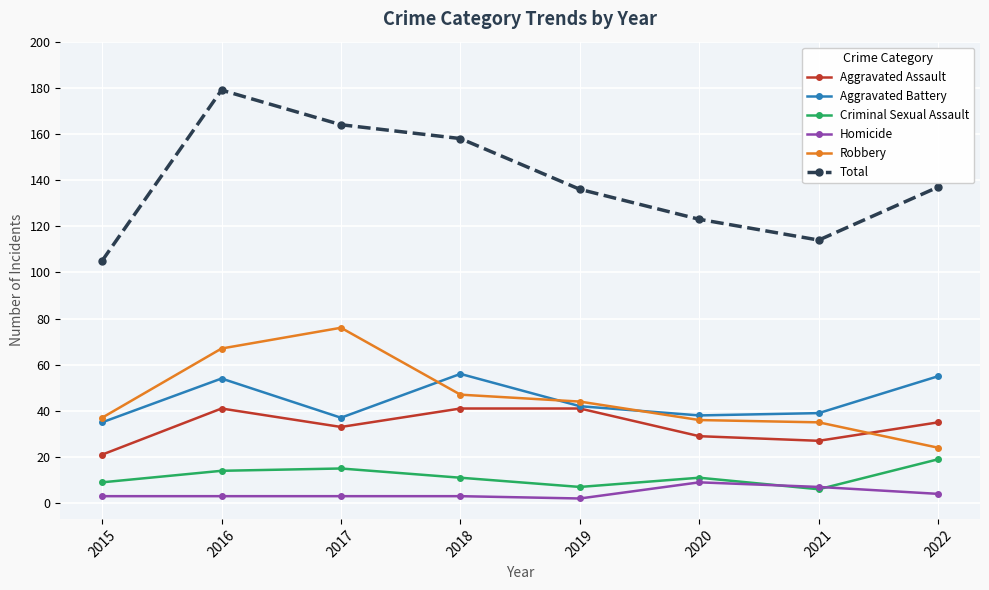

What is the maximum value shown in the chart?

179